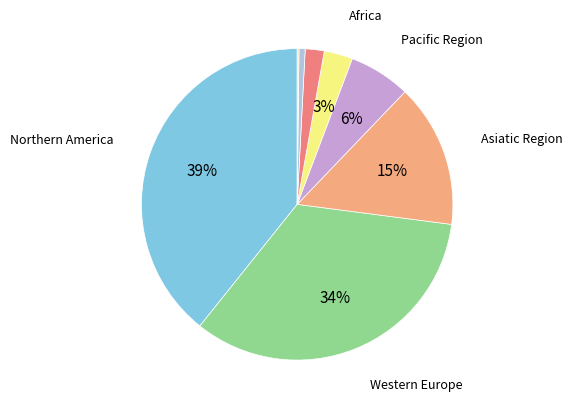

Does any single category account for the majority?

No